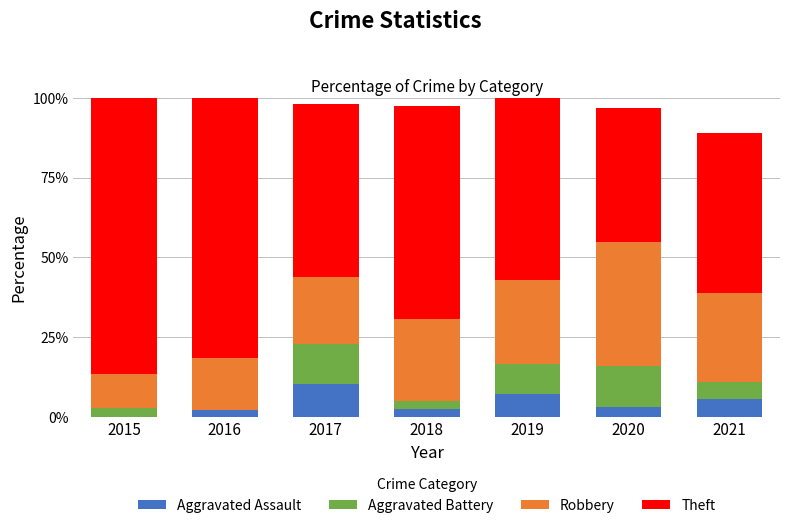

What is the sum of all Aggravated Assault values?

31.2